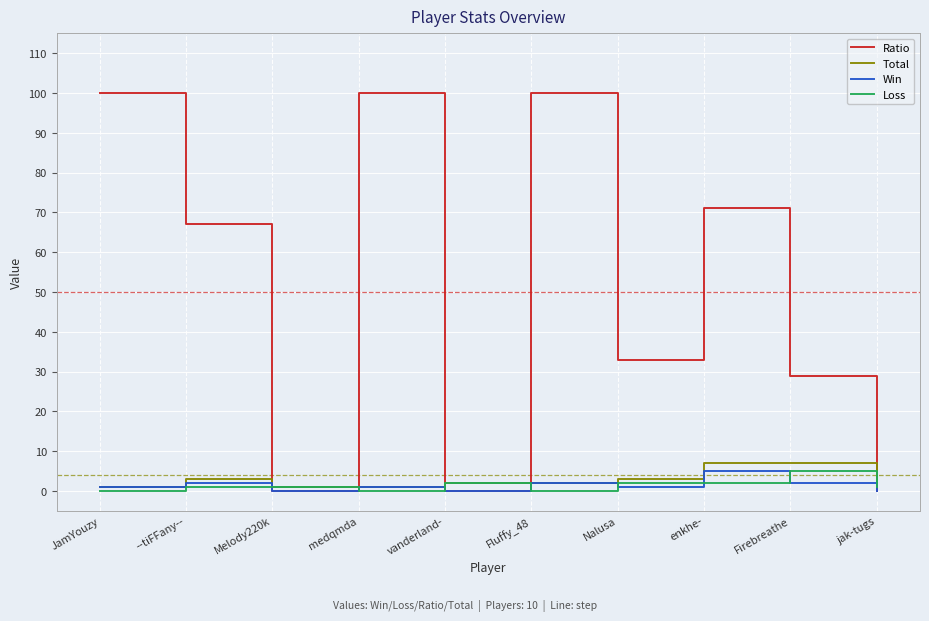

Which series has the widest spread of values?

Ratio